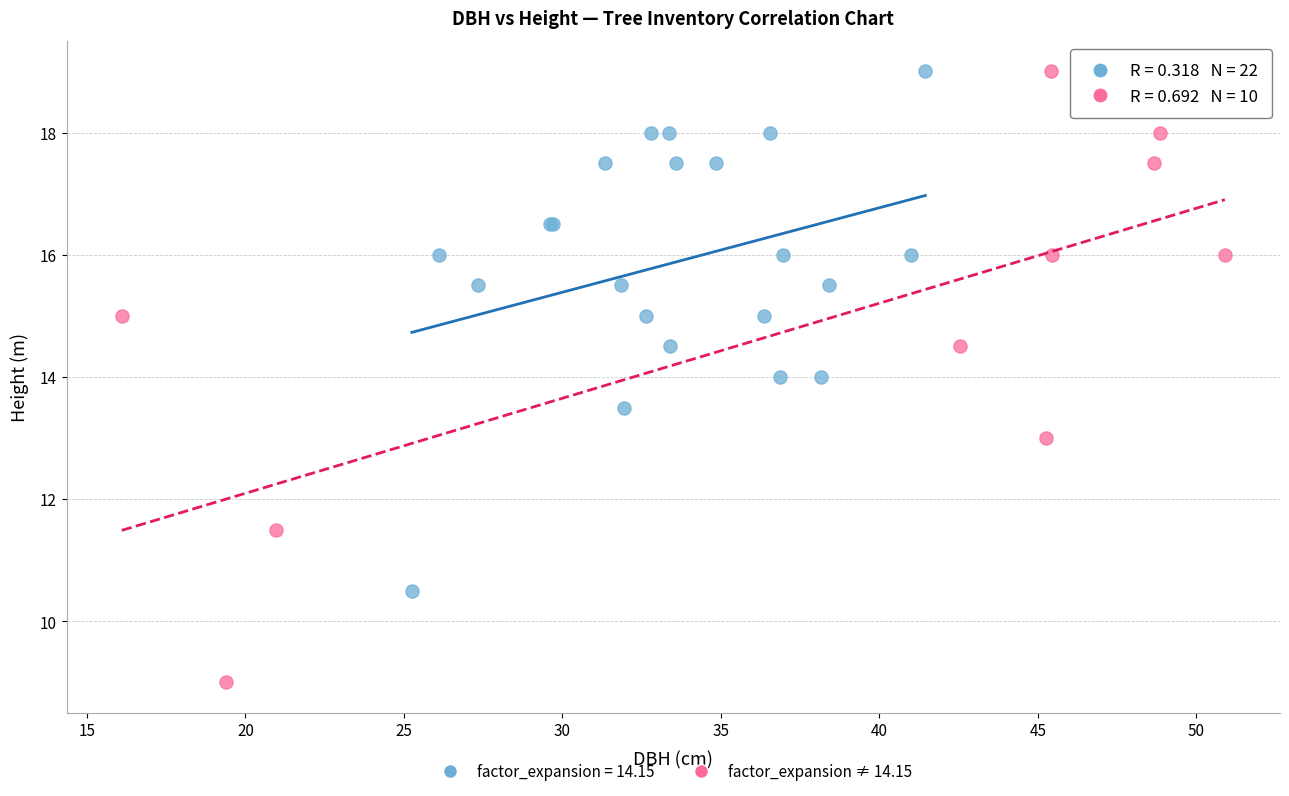

Which series reaches the minimum Y coordinate?

factor_expansion ≠ 14.15